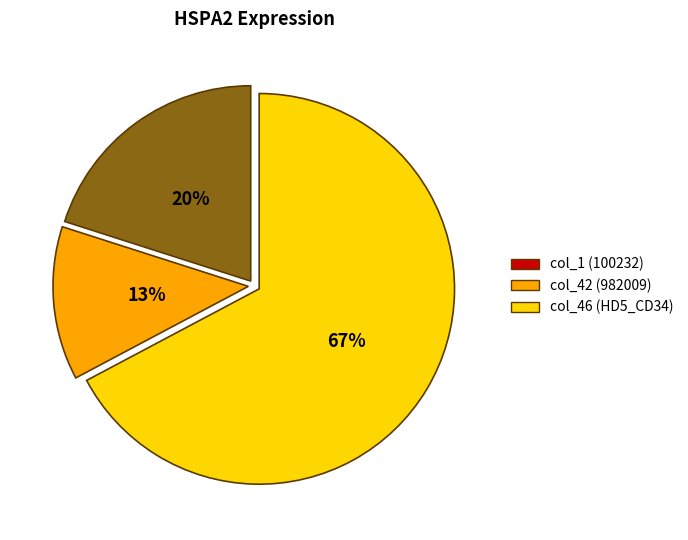

Do col_46 (HD5_CD34) and col_42 (982009) together represent more than half of the pie?

No